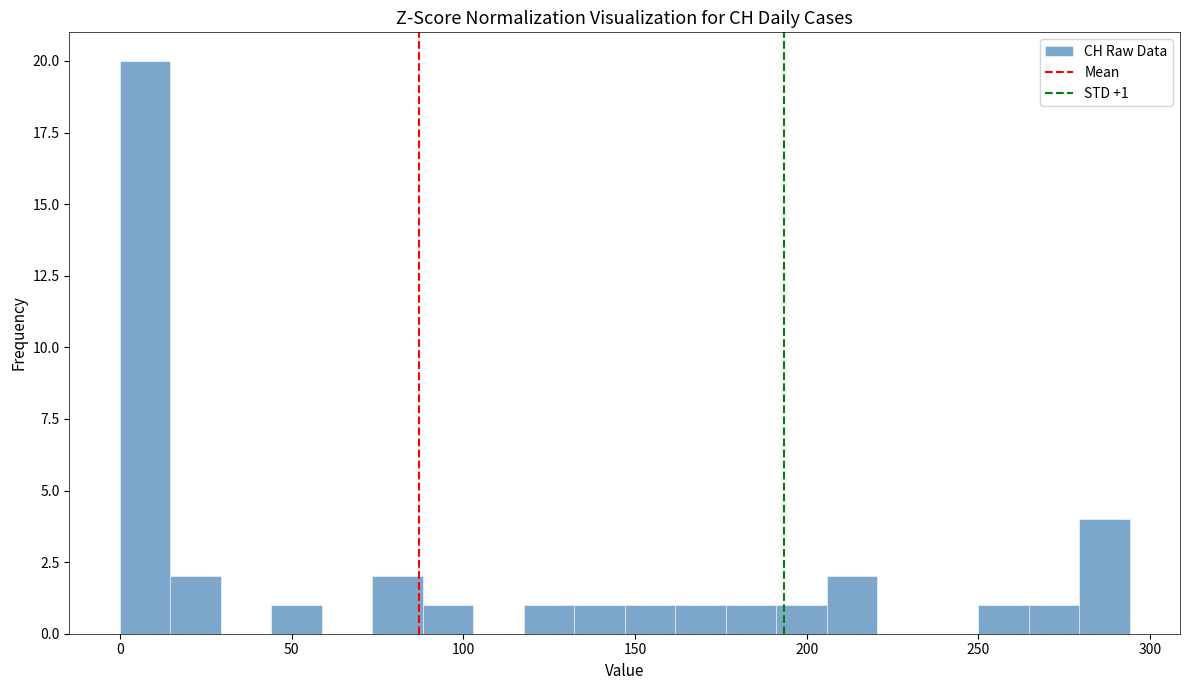

Read against the x-axis, roughly where is the centre of the tallest bar?

5